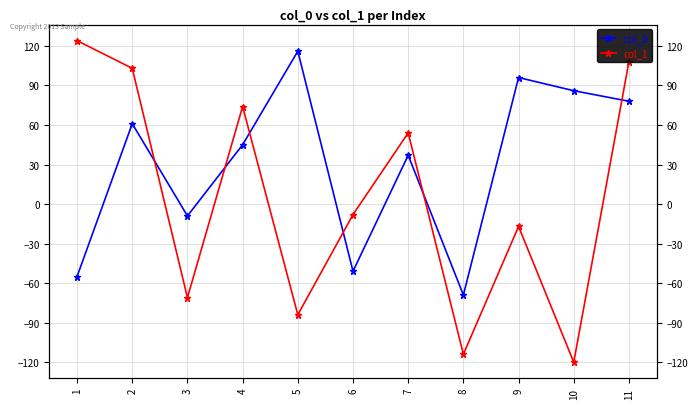

Where is col_0 nearest to the value 23?

7